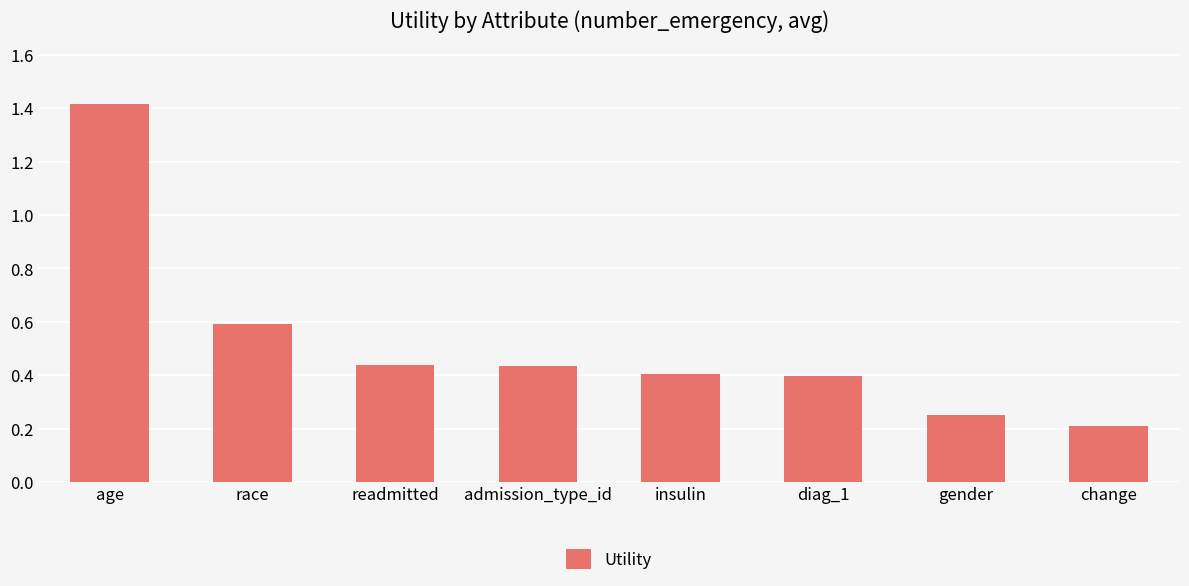

What is the difference between the maximum and second lowest values?

1.2